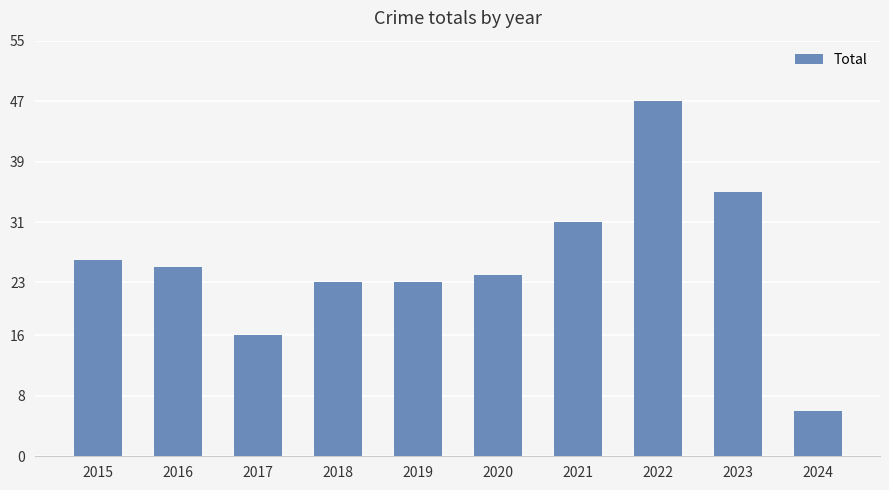

Count the number of categories in the chart.

10